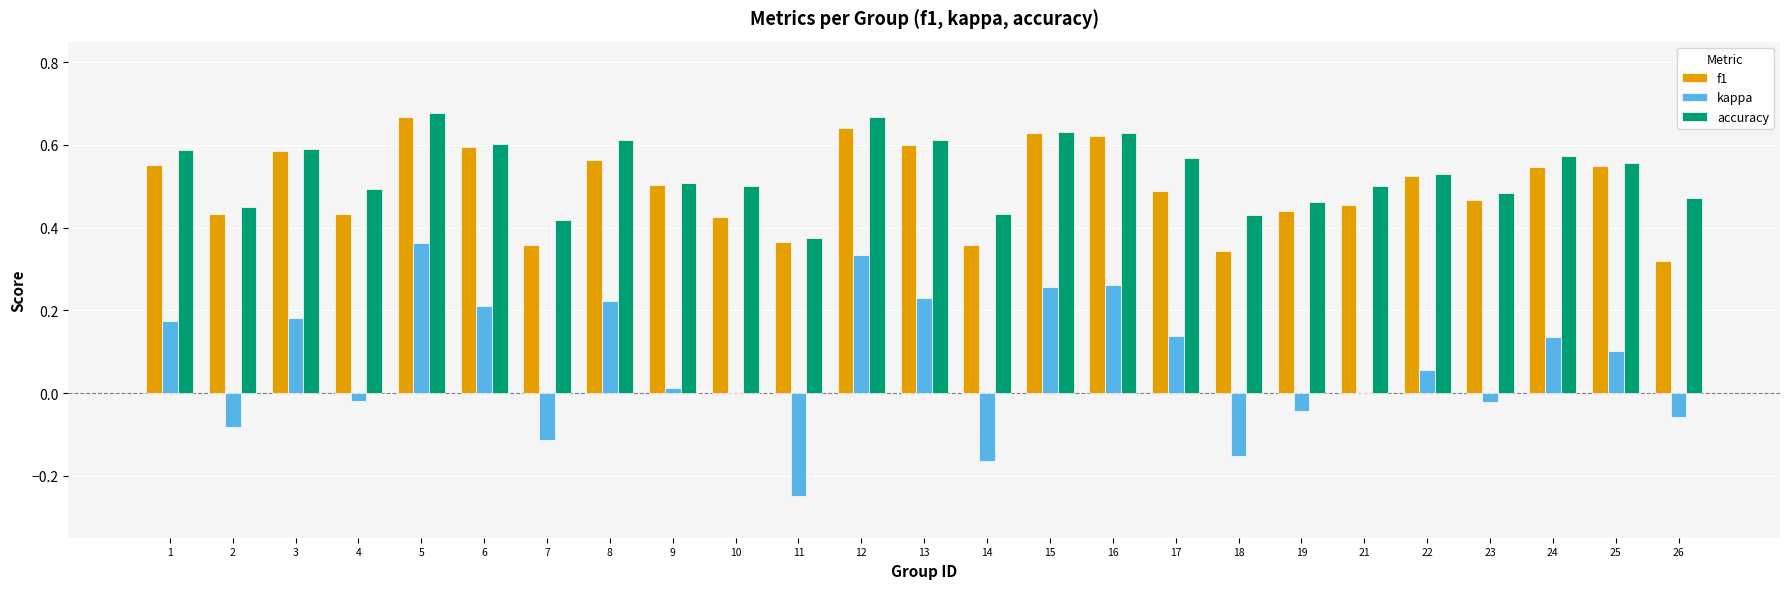

Which series has the largest range (max minus min)?

kappa